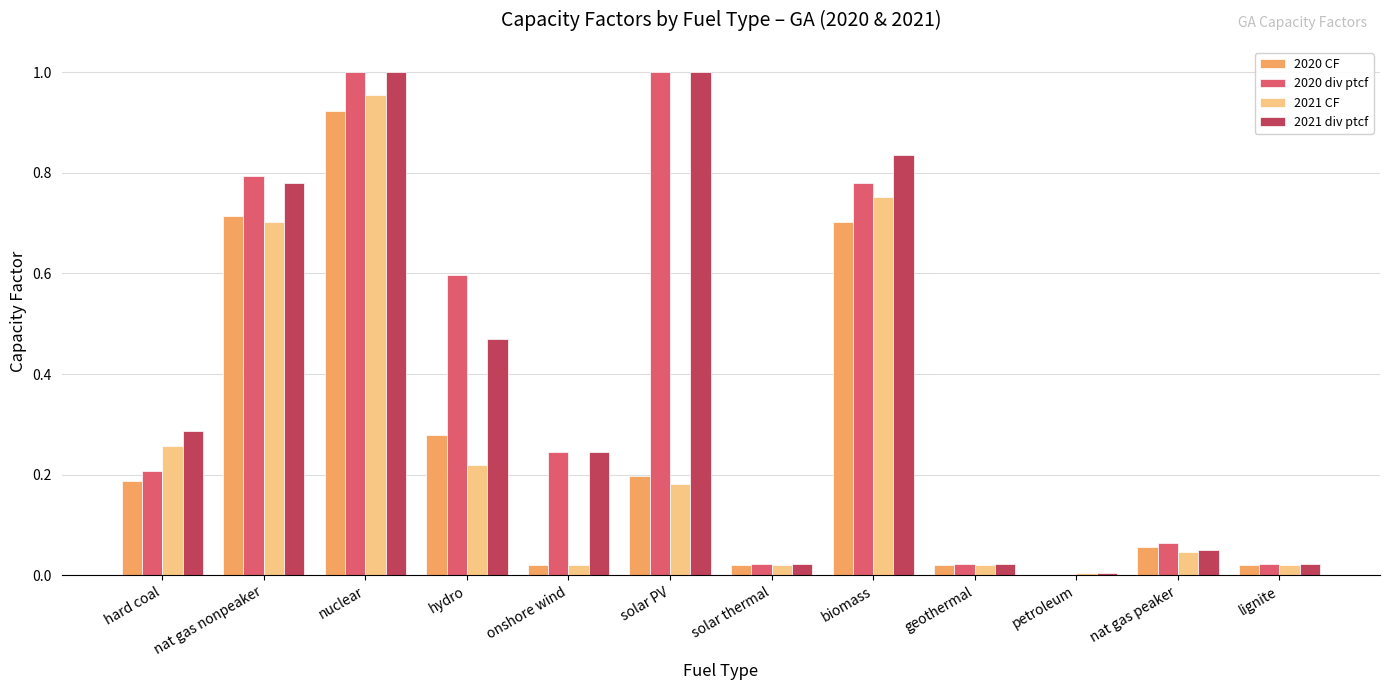

Between solar PV and petroleum, which series saw the biggest shift?

2020 div ptcf